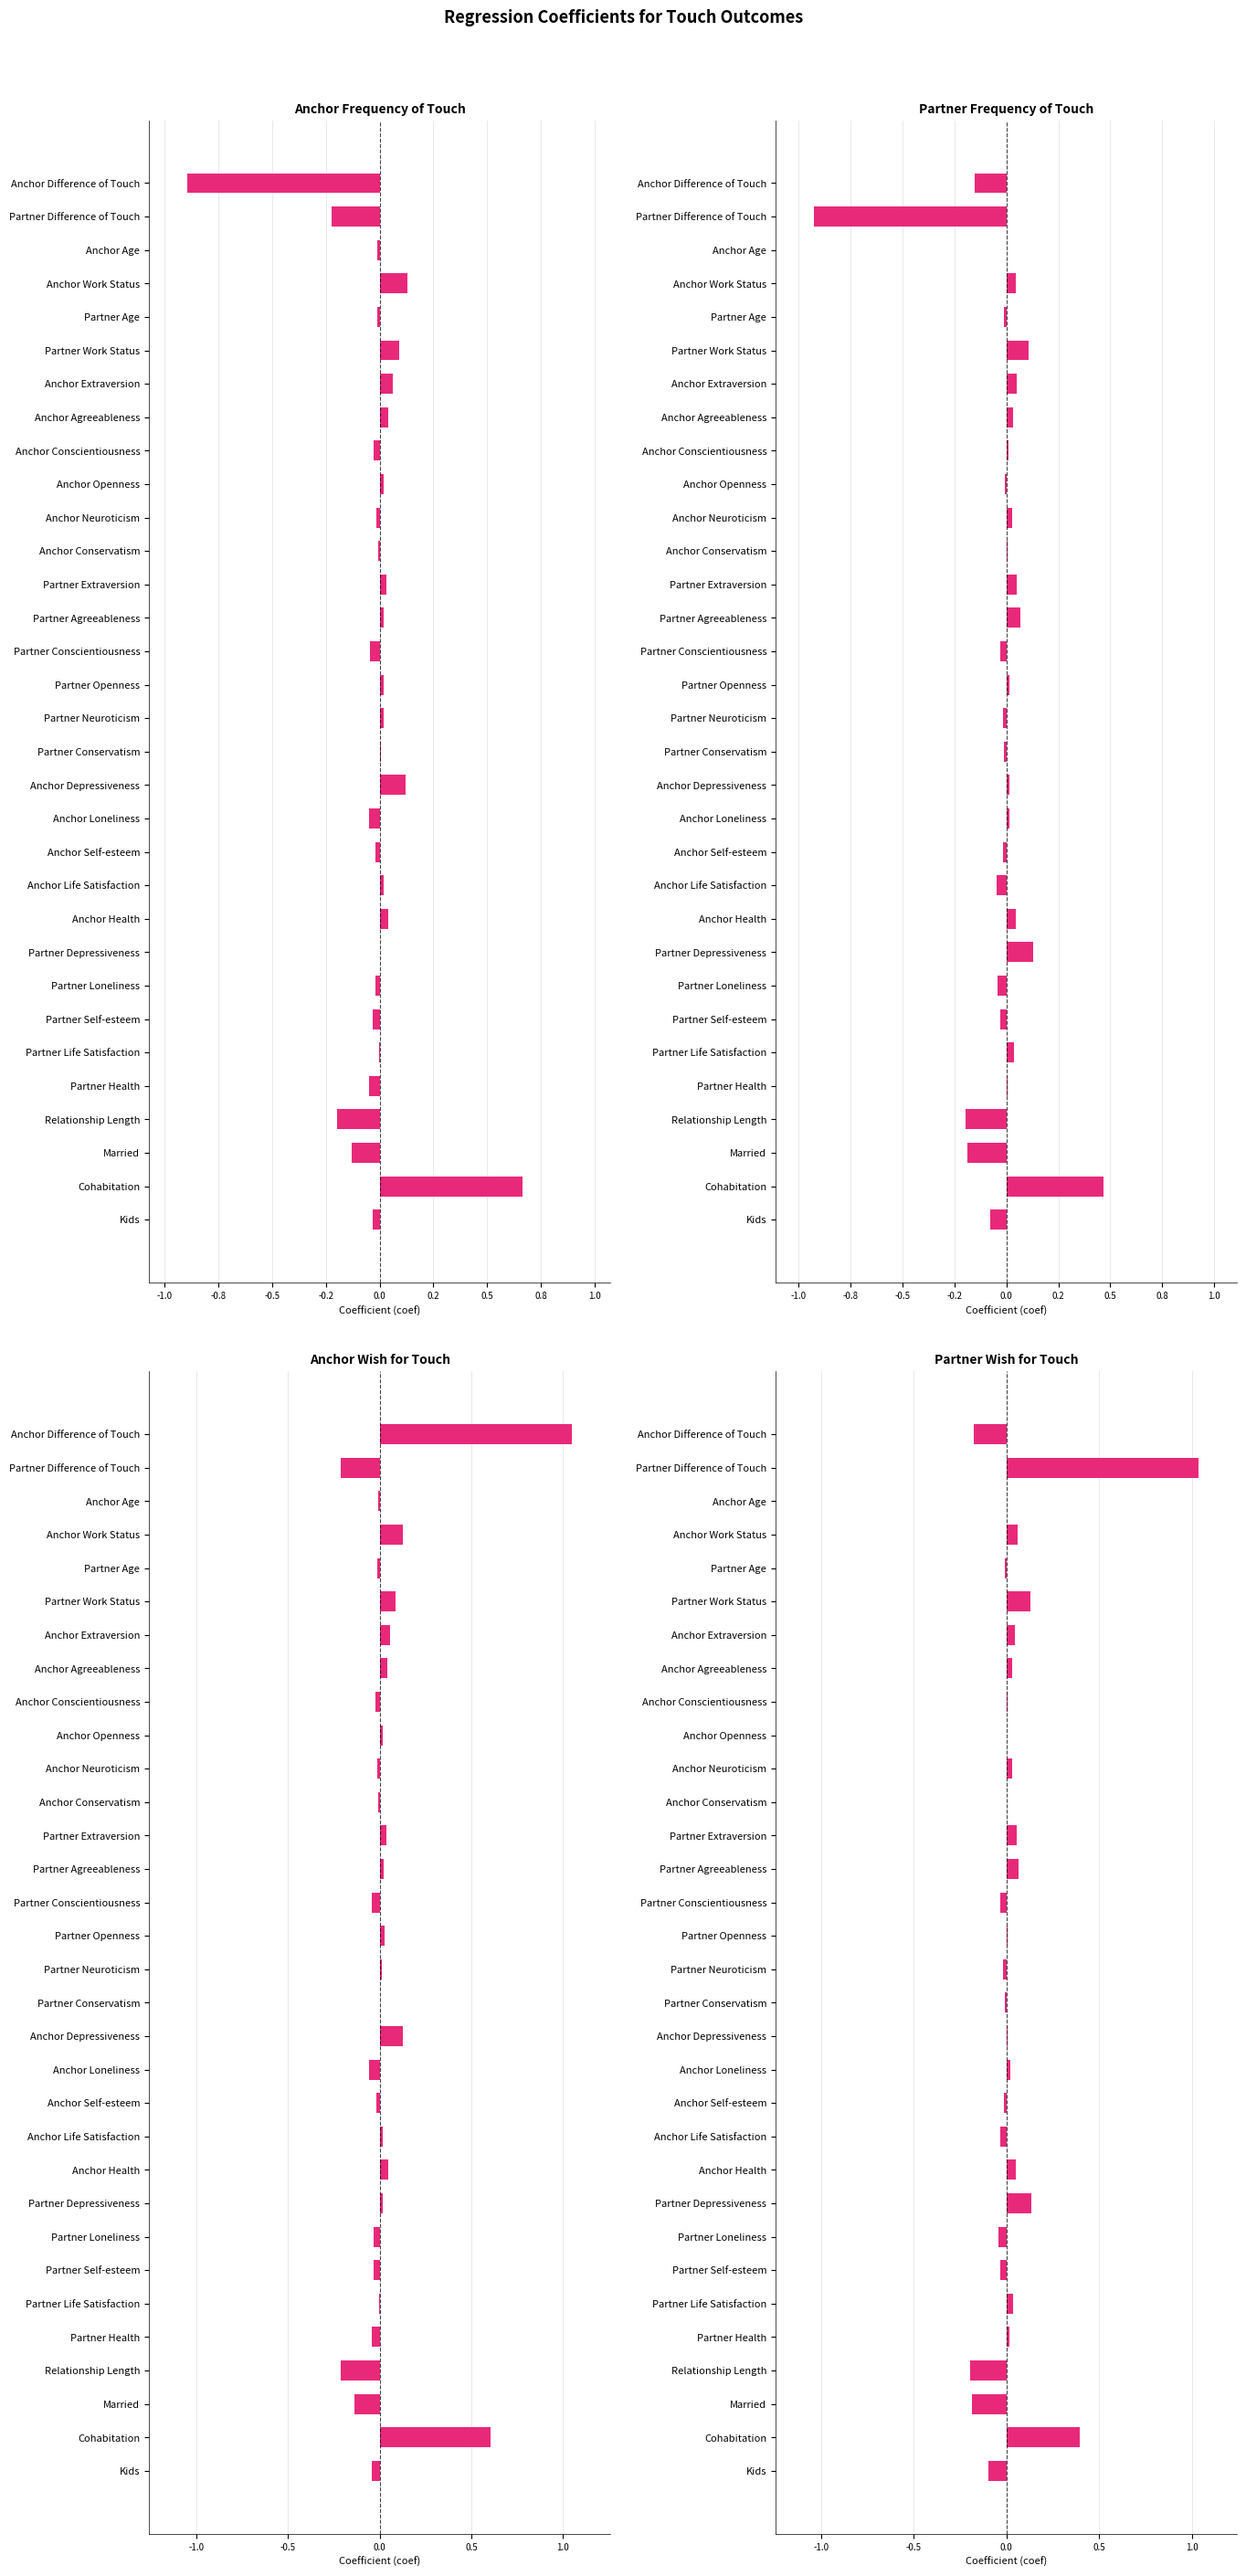

How many groups of bars are there?

32